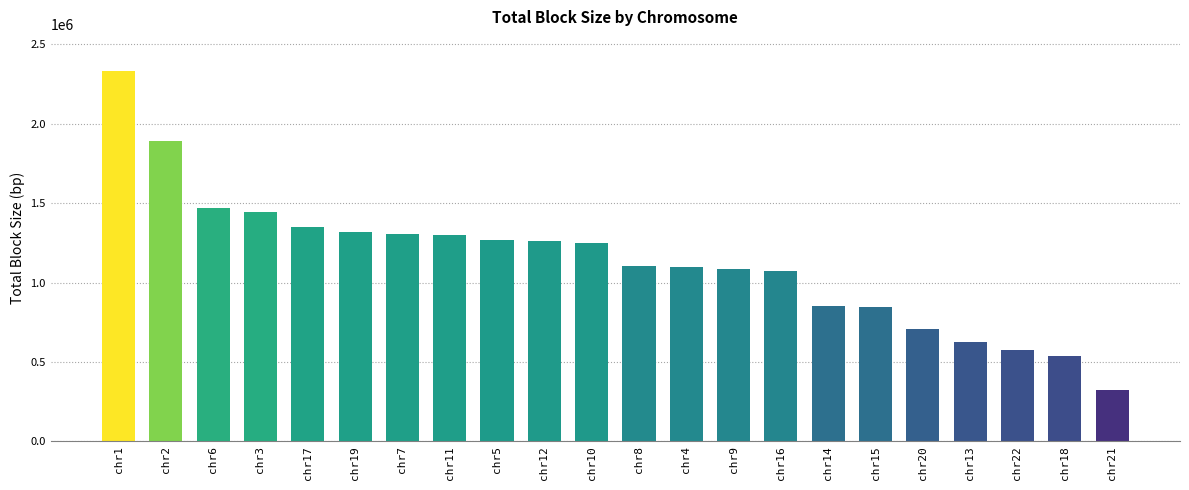

Where does the data first go above 1248282?

chr1